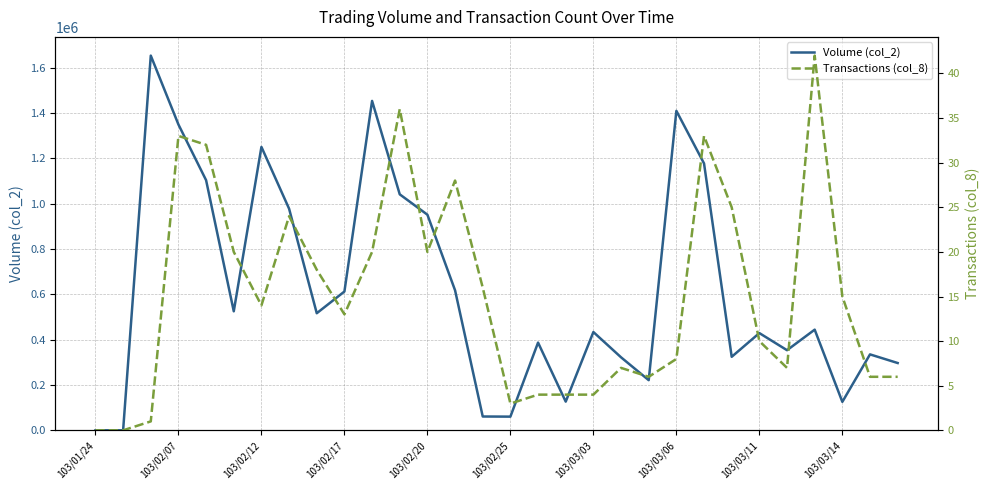

Is this an area chart (filled region under the line)?

No